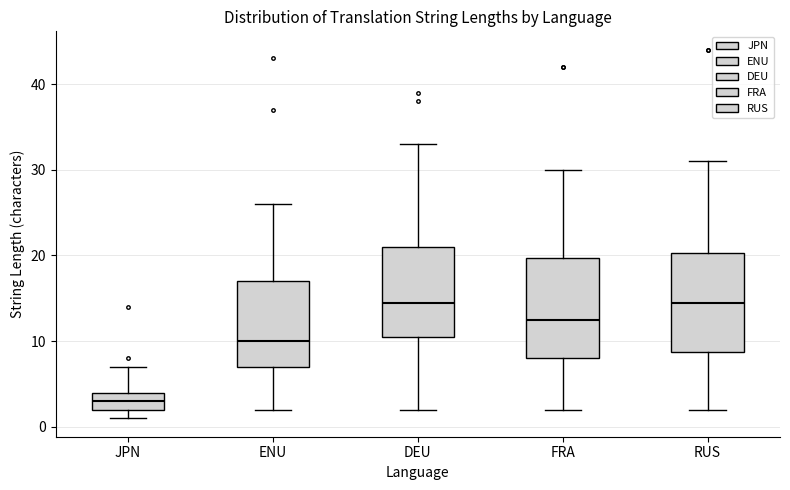

Reading left to right, read every box against the y-axis: the position of its median line, the range the box covers, and the ends of its whiskers. The values are not printed on the chart, so give them approximately, as read against the axis.

JPN: median 3, box 2 to 4, whiskers 1 to 7
ENU: median 10, box 7 to 17, whiskers 2 to 26
DEU: median 15, box 11 to 21, whiskers 2 to 33
FRA: median 13, box 8 to 20, whiskers 2 to 30
RUS: median 15, box 9 to 20, whiskers 2 to 31